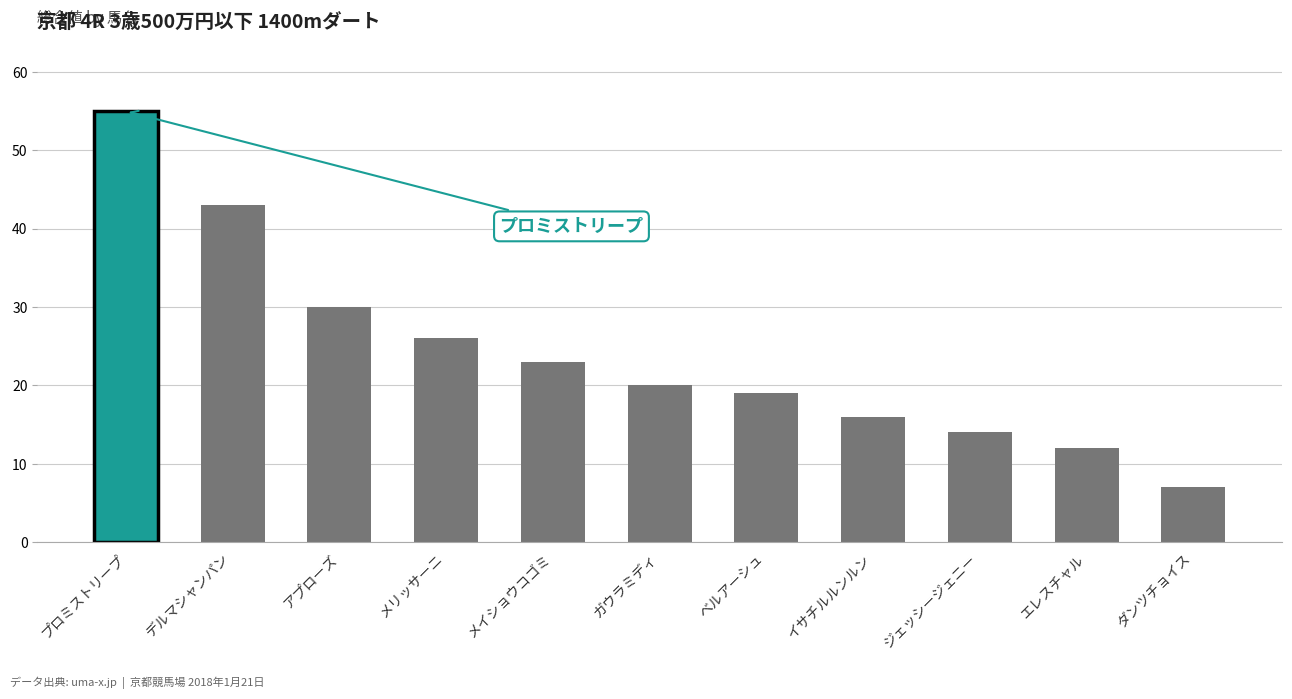

At which label is the value closest to 31?

アプローズ